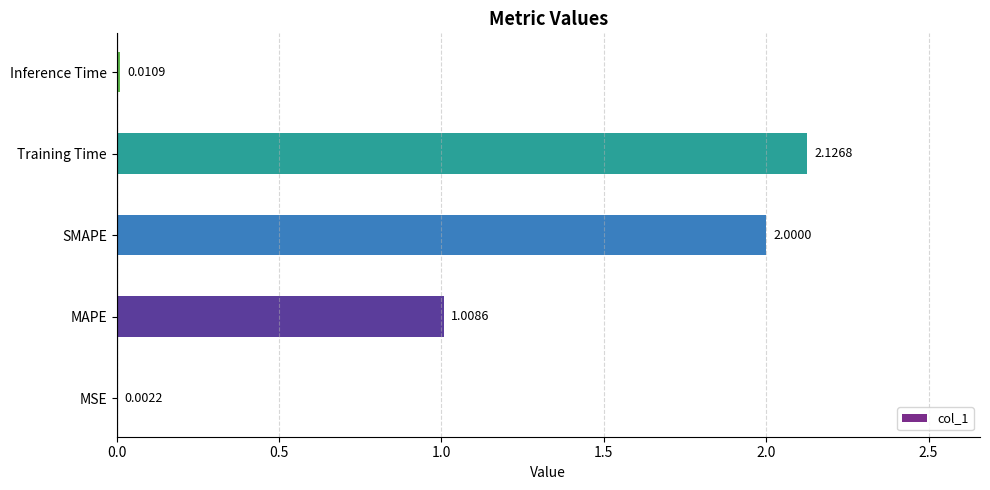

At which label is the value closest to 1?

MAPE